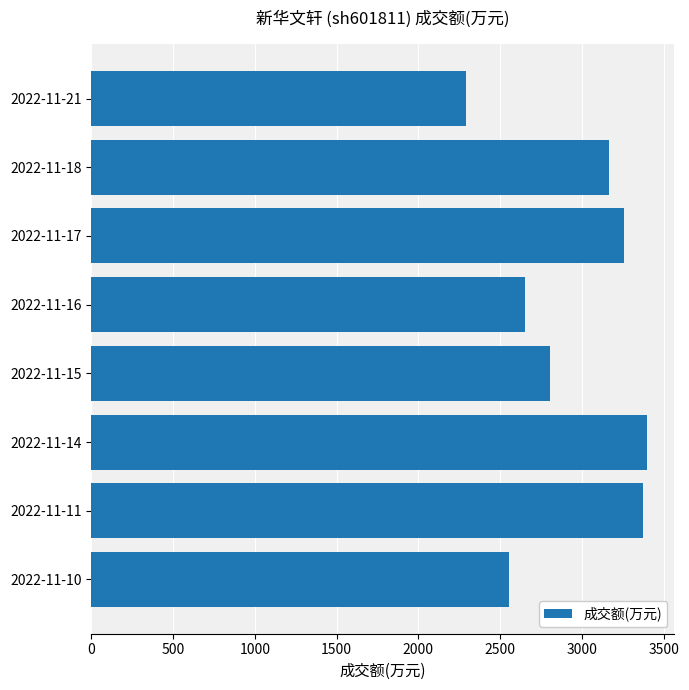

What is the approximate value at 2022-11-11, to the nearest 100?

3400